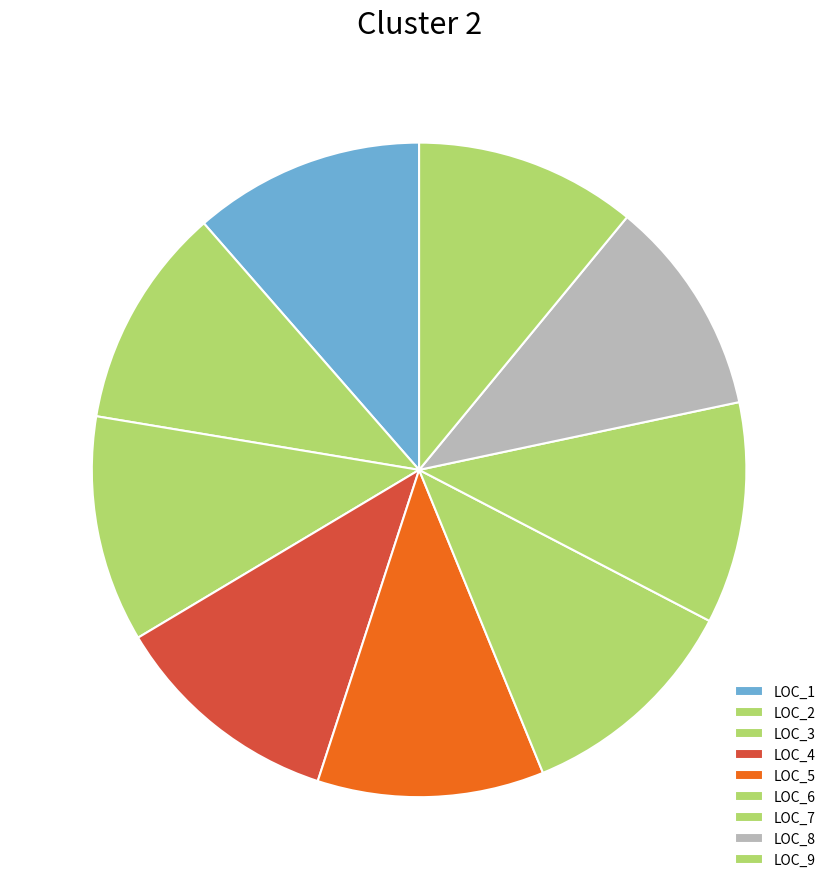

How many slices are in this pie chart?

9